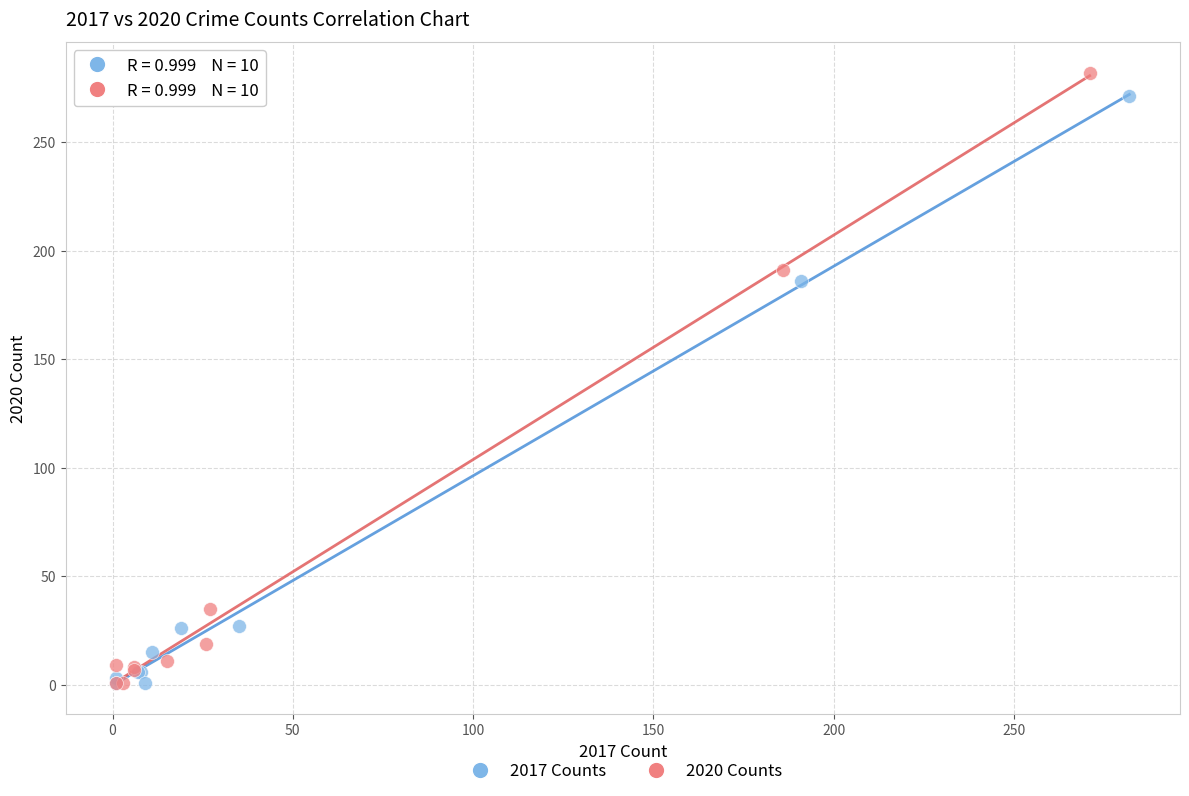

Which series has the widest spread of Y values?

2020 Counts